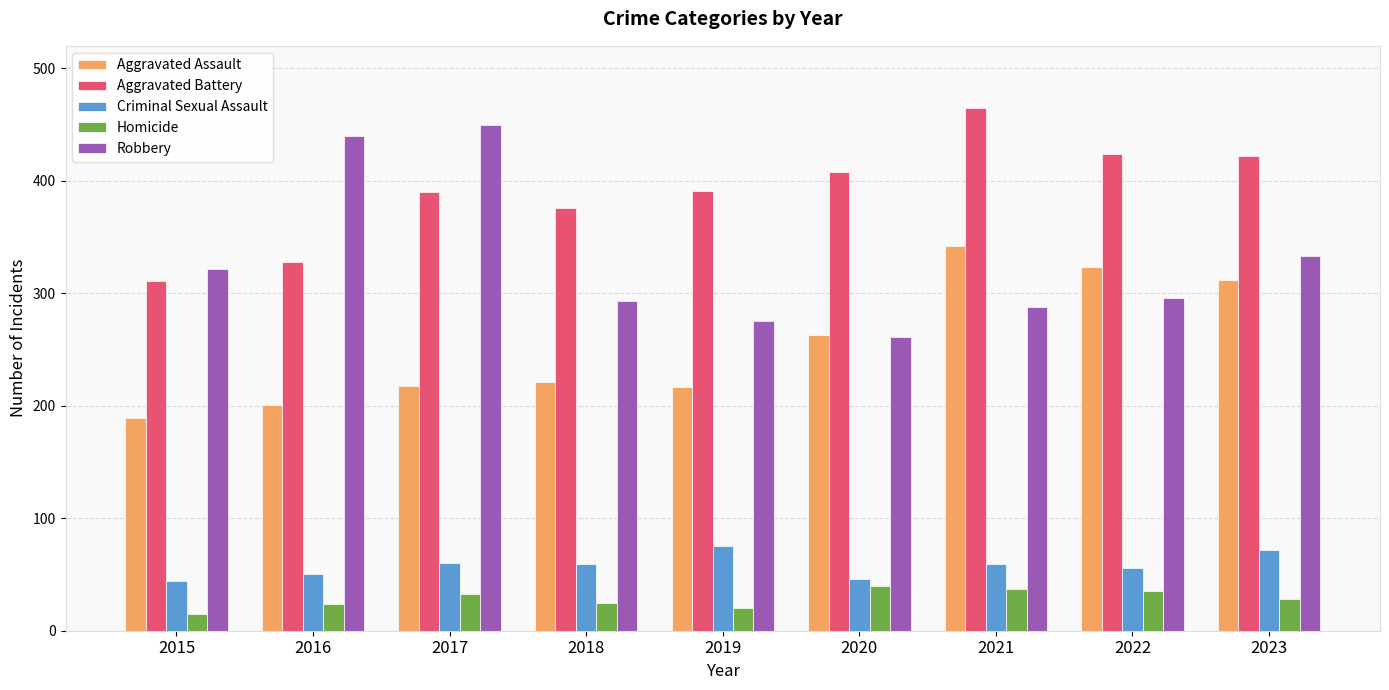

True or false: Criminal Sexual Assault has a value of 20 at 2021.

False